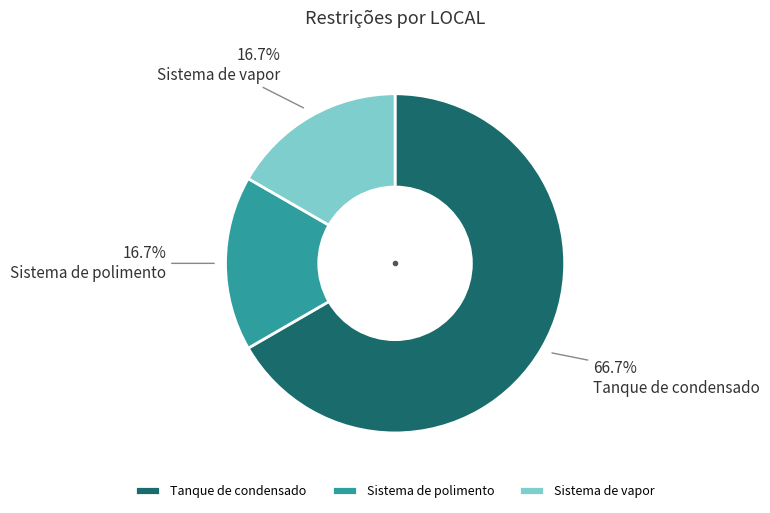

Is it true that Sistema de polimento is 26% of the pie?

False